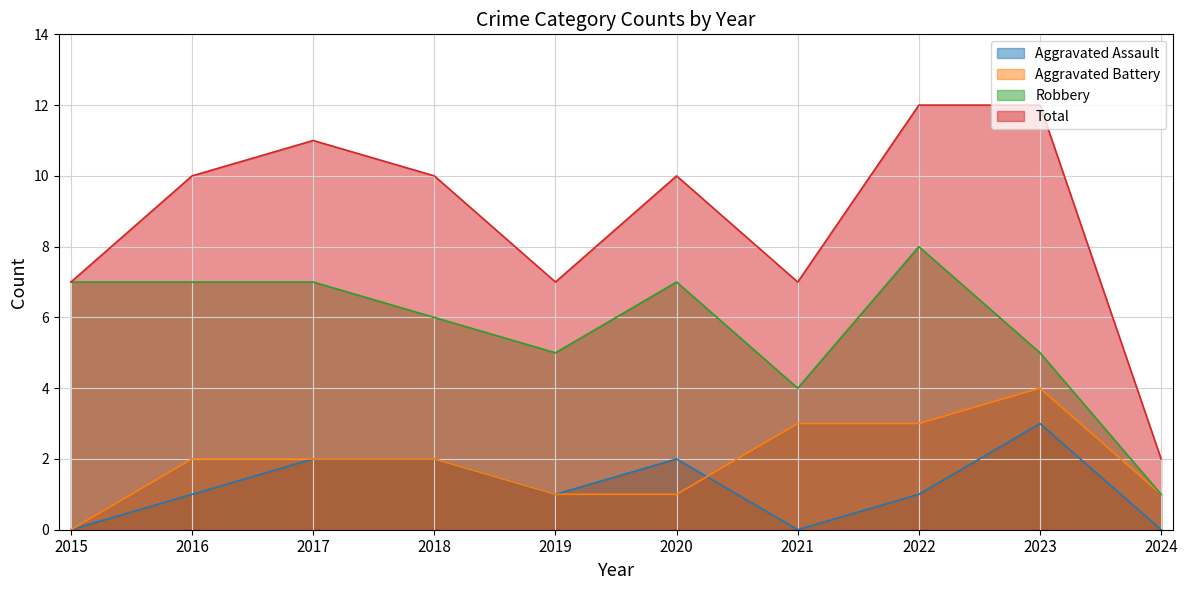

True or false: Total has more than 2 points higher than both neighbors.

False